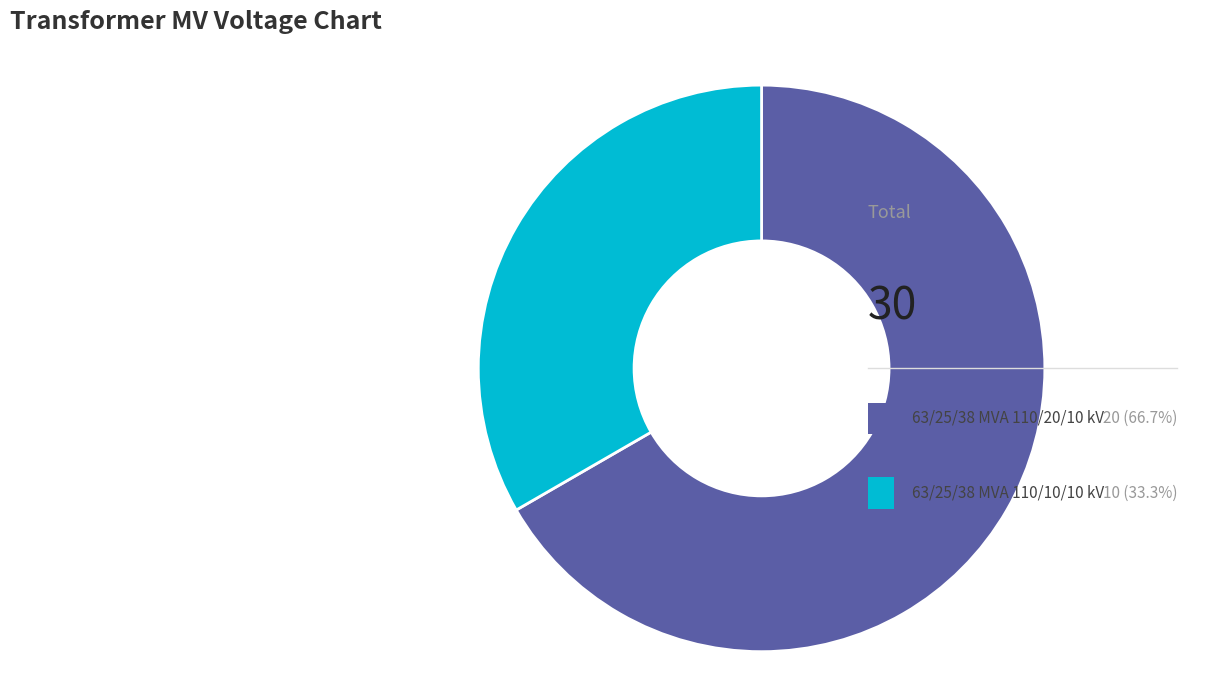

True or false: 63/25/38 MVA 110/20/10 kV accounts for 67% of the total.

True